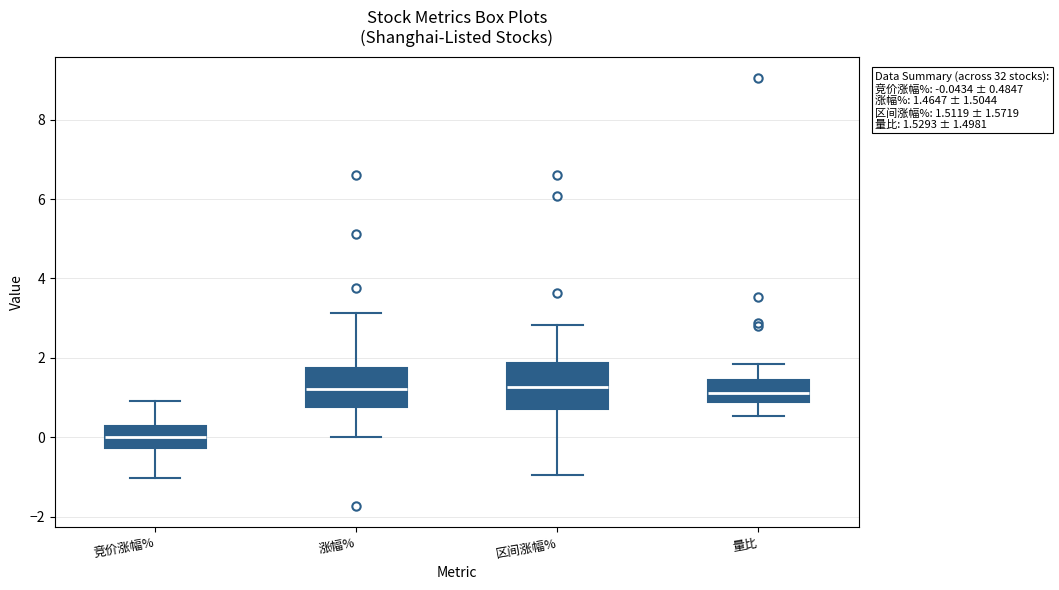

Which box's median line is the lowest?

竞价涨幅%